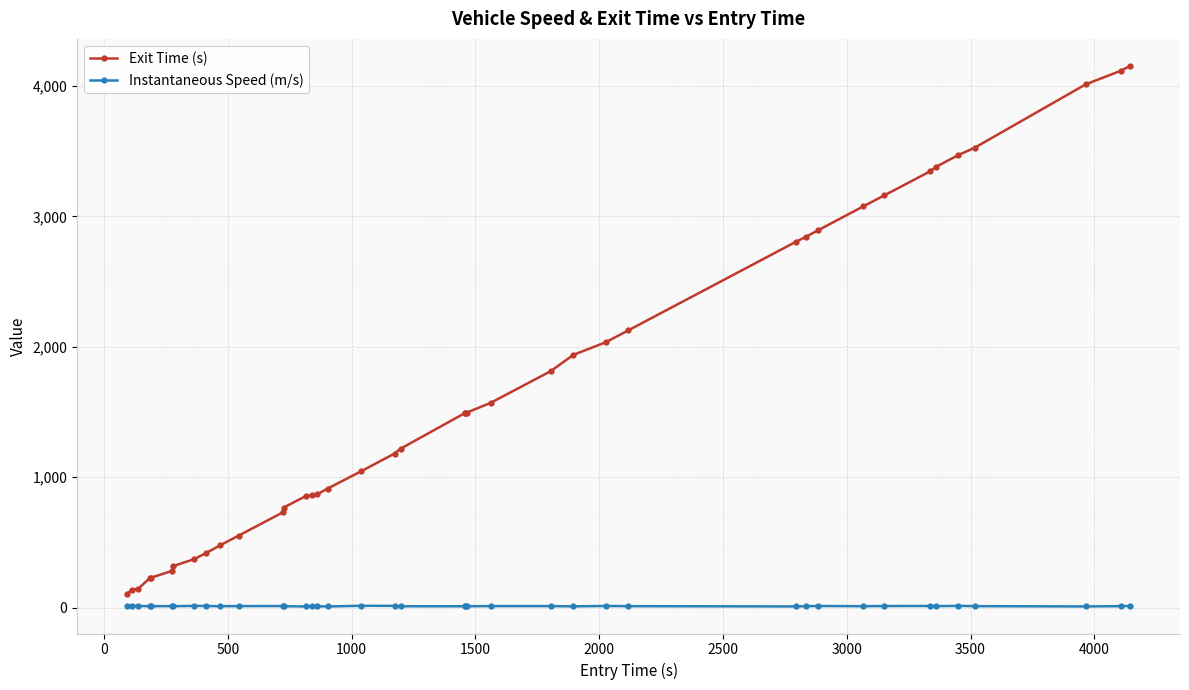

True or false: Exit Time (s) and Instantaneous Speed (m/s) intersect in this chart.

False